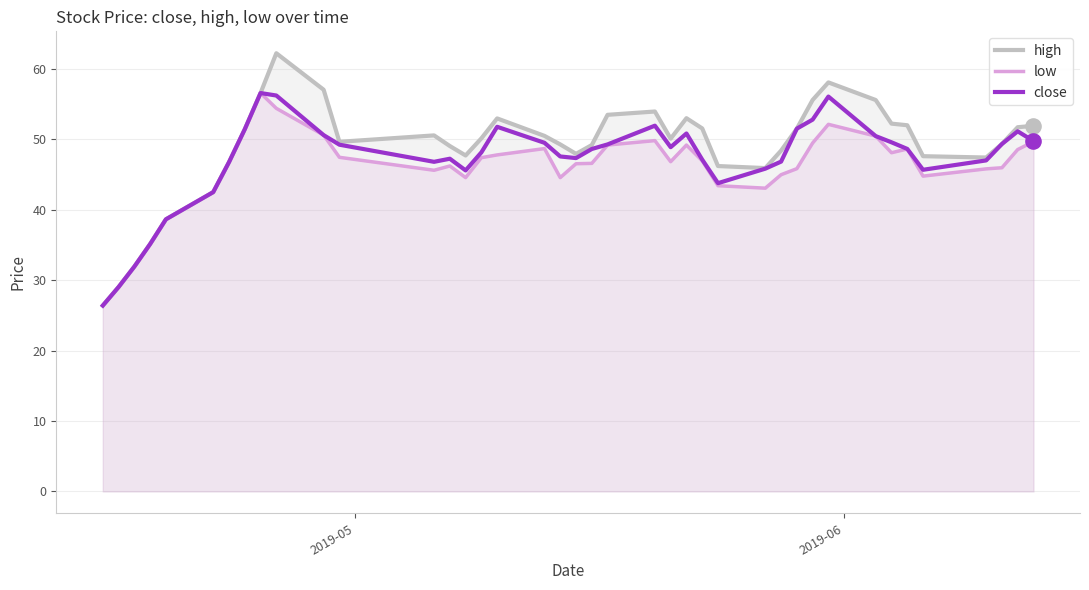

Which series contains the lowest Y value?

high